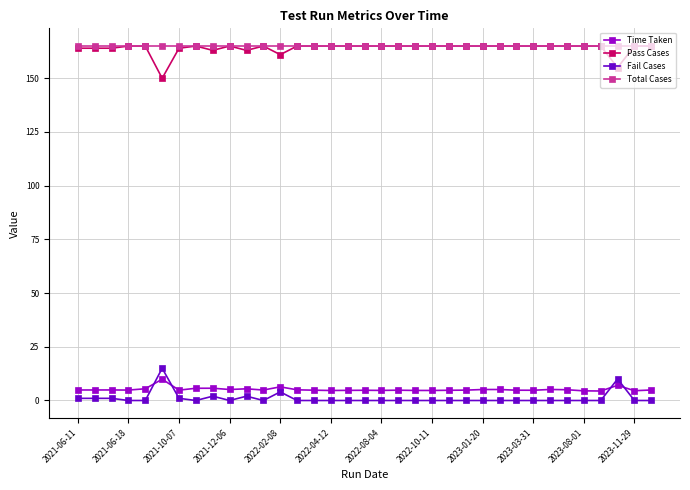

True or false: Fail Cases has more than 2 points higher than both neighbors.

True